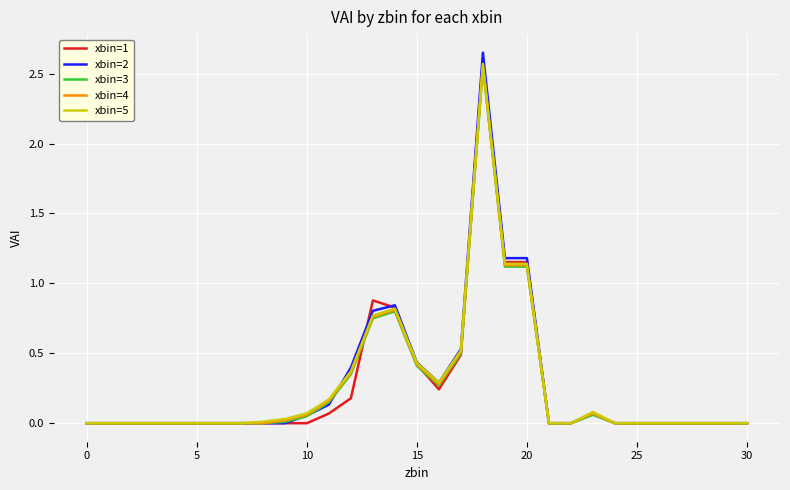

Which series has the largest range (max minus min)?

xbin=2